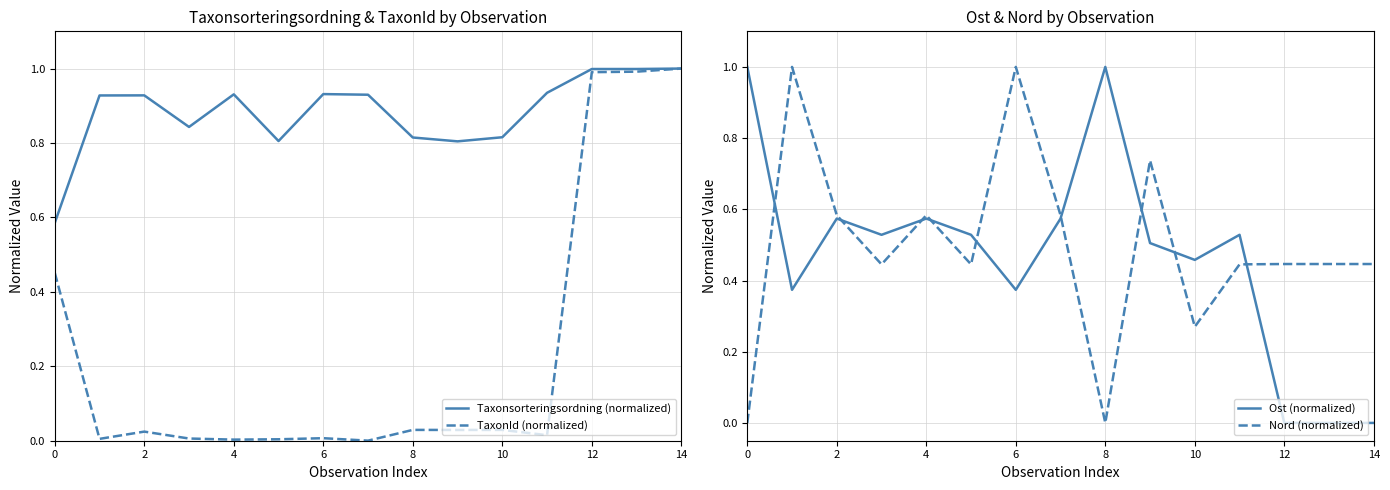

List the series in order of their peak value, highest first.

Taxonsorteringsordning (normalized), TaxonId (normalized), Ost (normalized), Nord (normalized)